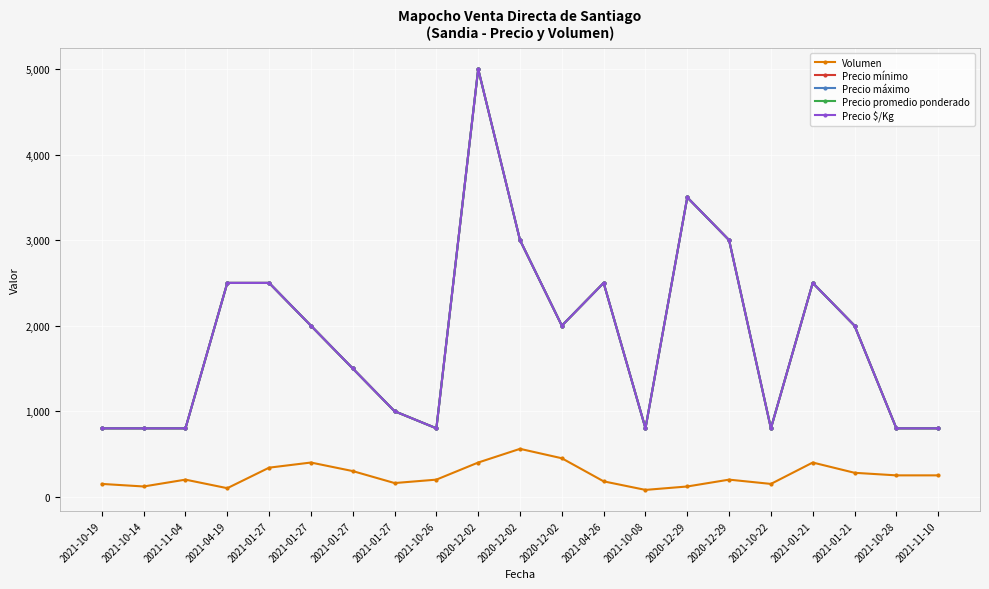

Does the chart have visible grid lines?

Yes